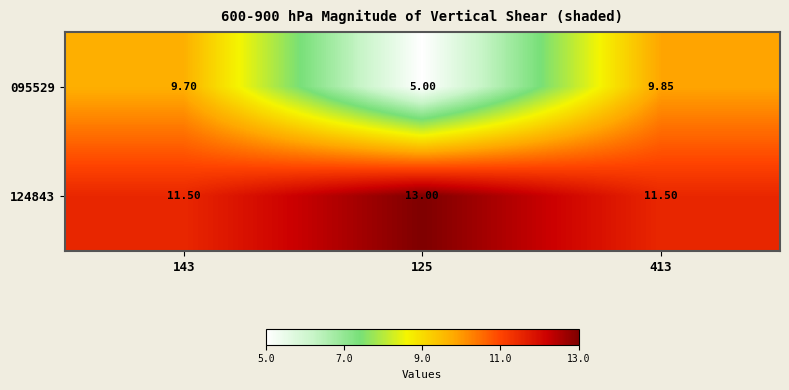

Is the value of 095529 at 125 greater than the value of 124843 at 143?

No